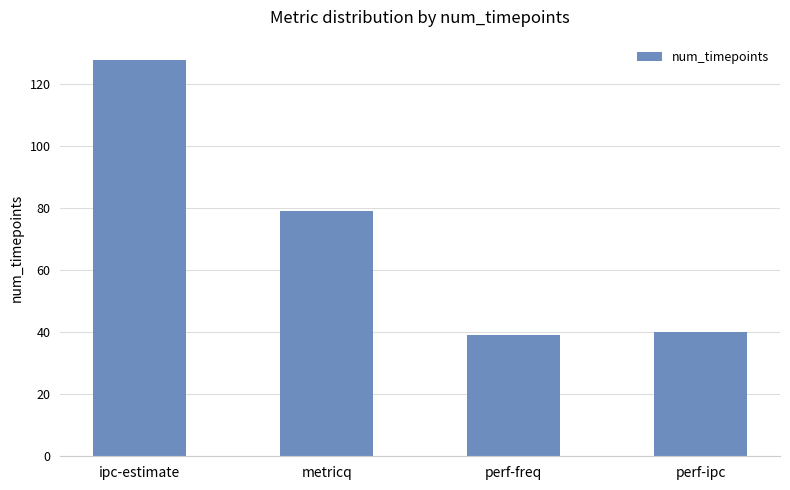

What is the smallest value displayed?

39